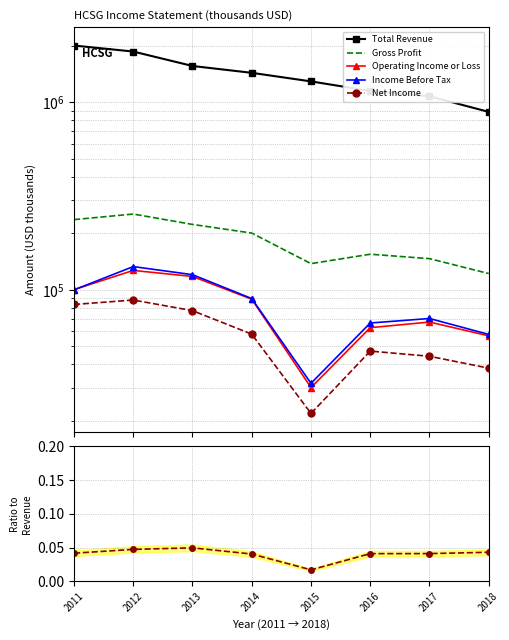

True or false: Gross Profit has more than 0 points higher than both neighbors.

True